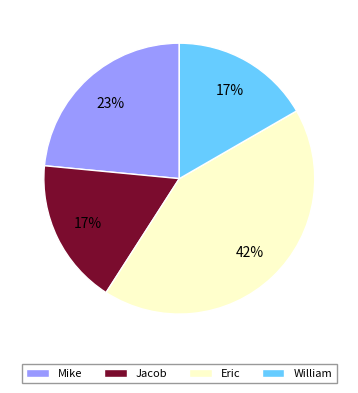

Which slice is the largest?

Eric